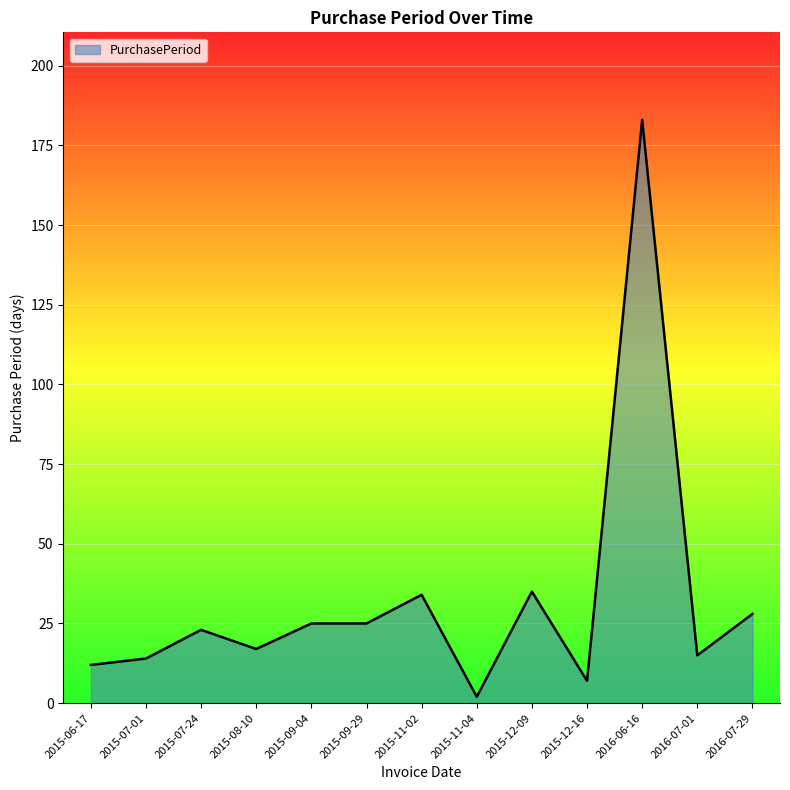

Read the value at 2016-06-16.

183